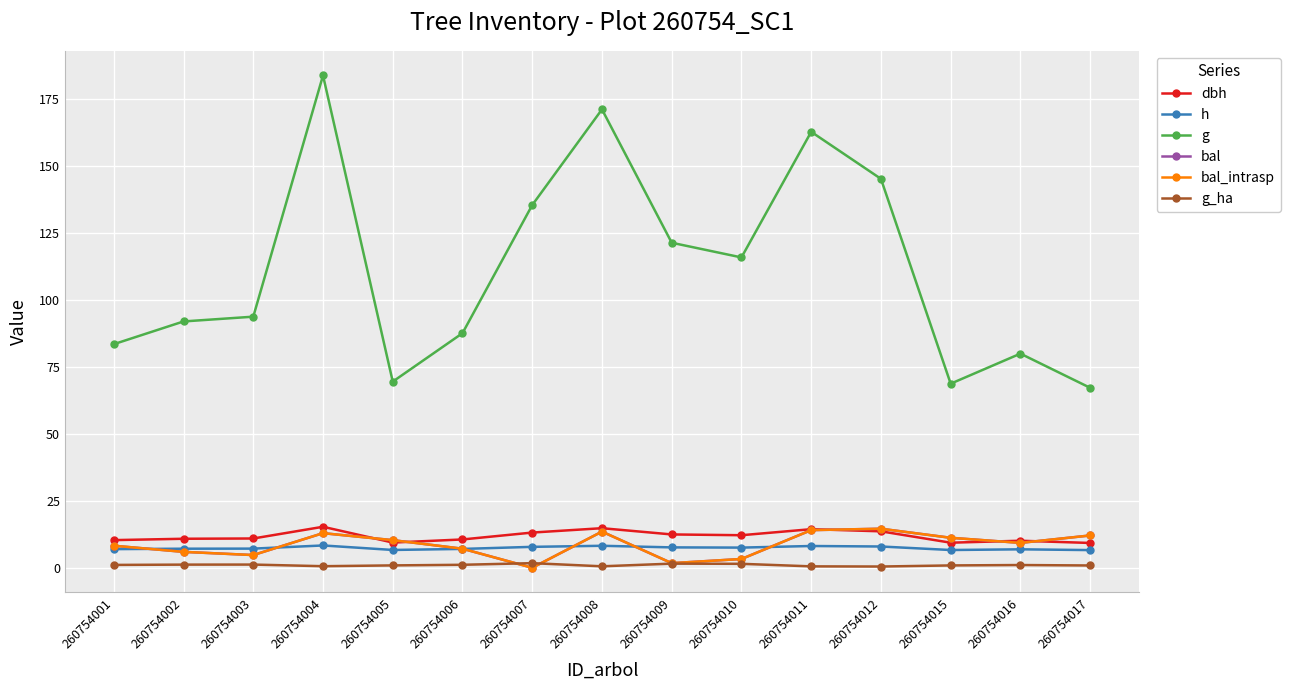

Count the number of data series in this chart.

6